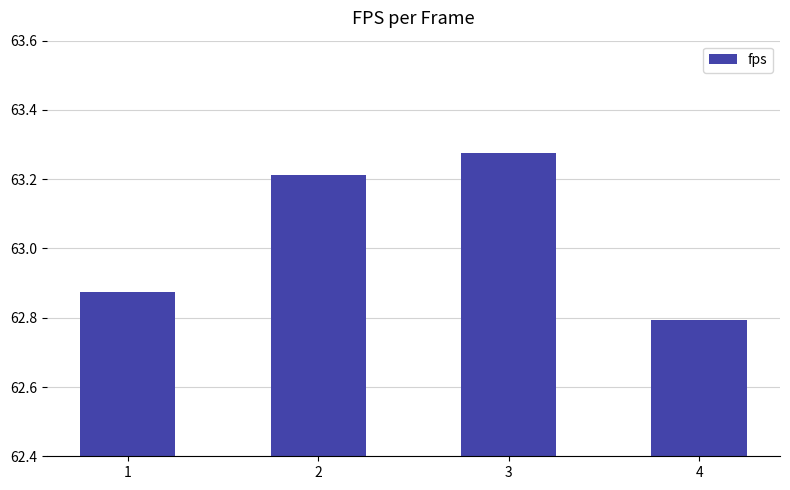

How many data points does each series have?

4